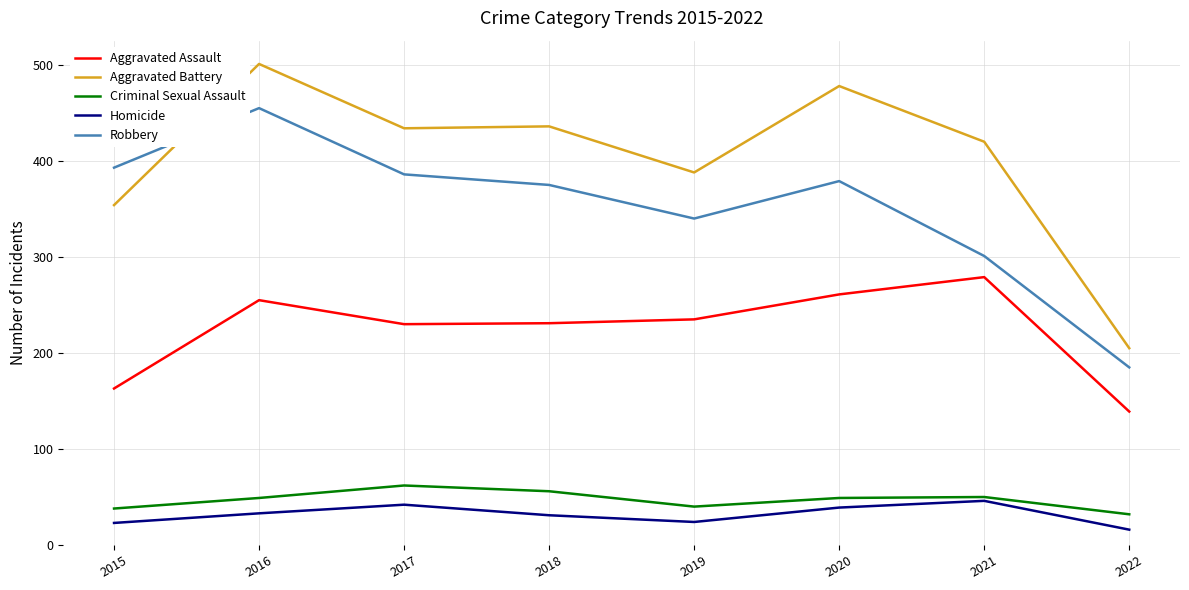

True or false: Aggravated Battery has a value of 205 at 2022.

True